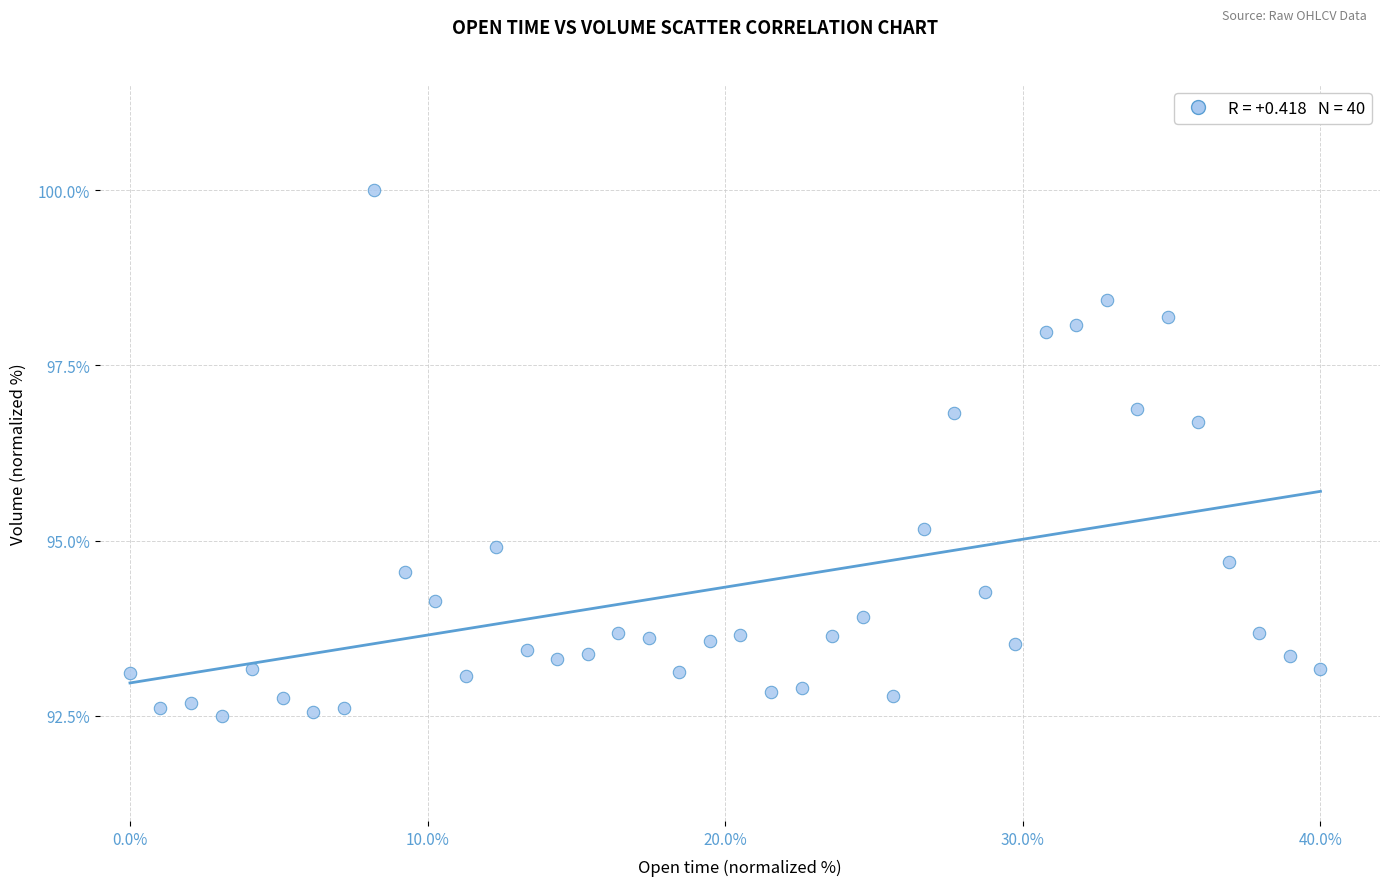

What Y value in the scatter plot is closest to 96?

96.7